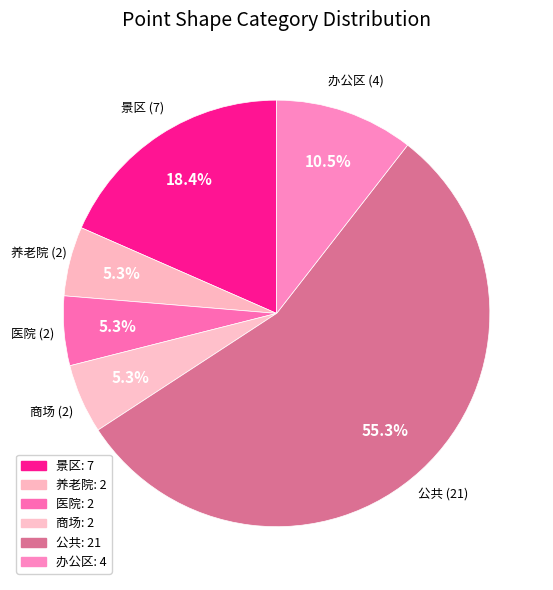

To the nearest percent, what portion does 办公区 represent?

11%